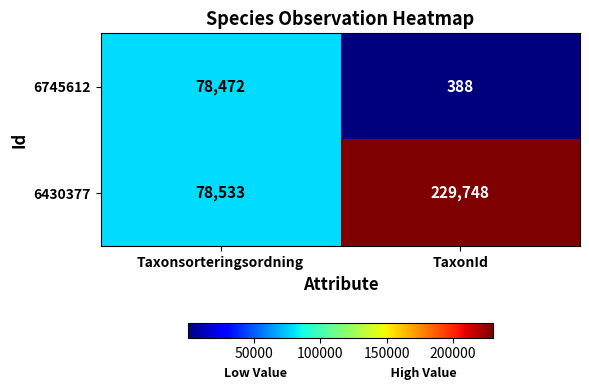

What is the maximum value shown in the chart?

229748